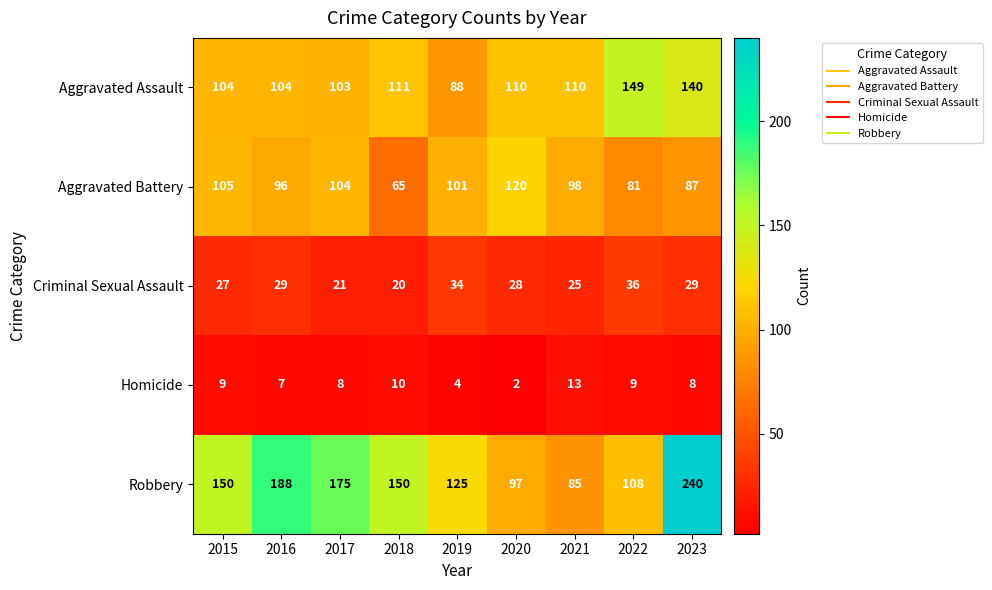

Is the value of Robbery at 2022 greater than the value of Criminal Sexual Assault at 2022?

Yes